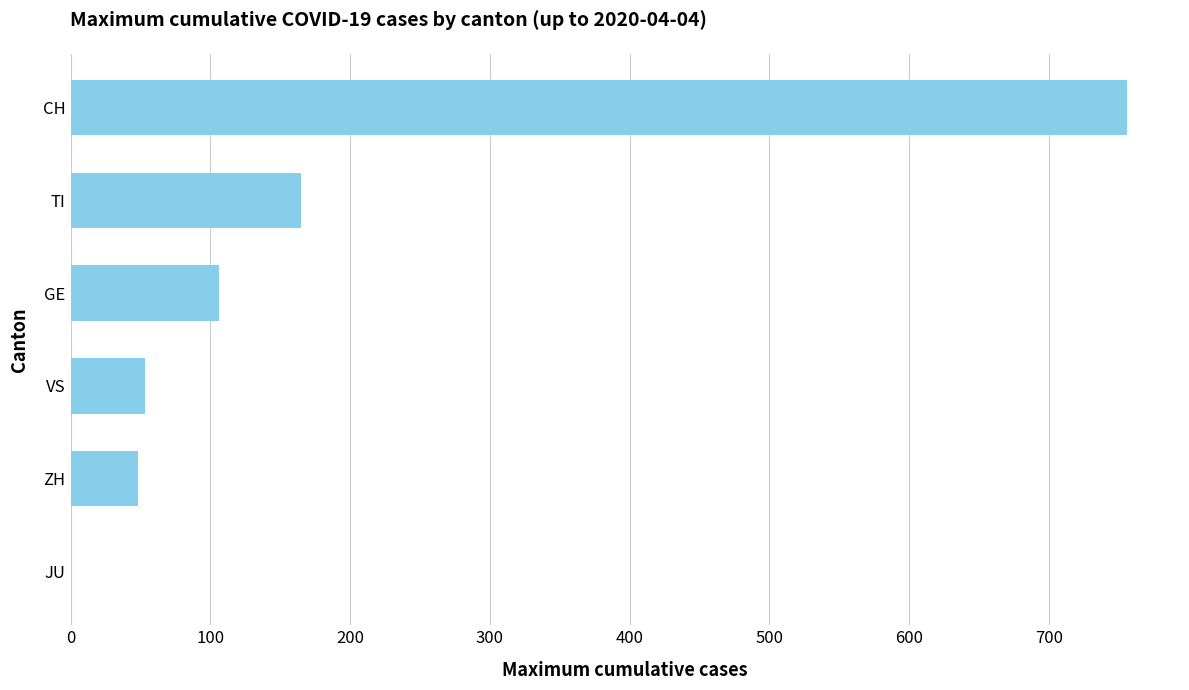

Read the value at GE.

106